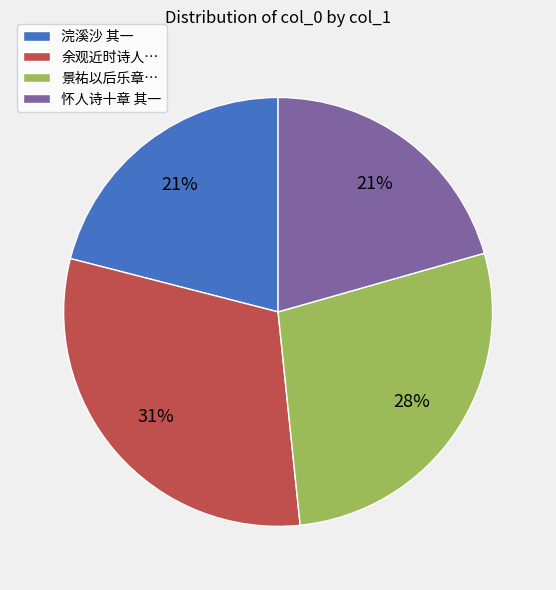

True or false: 余观近时诗人… accounts for 25% of the total.

False